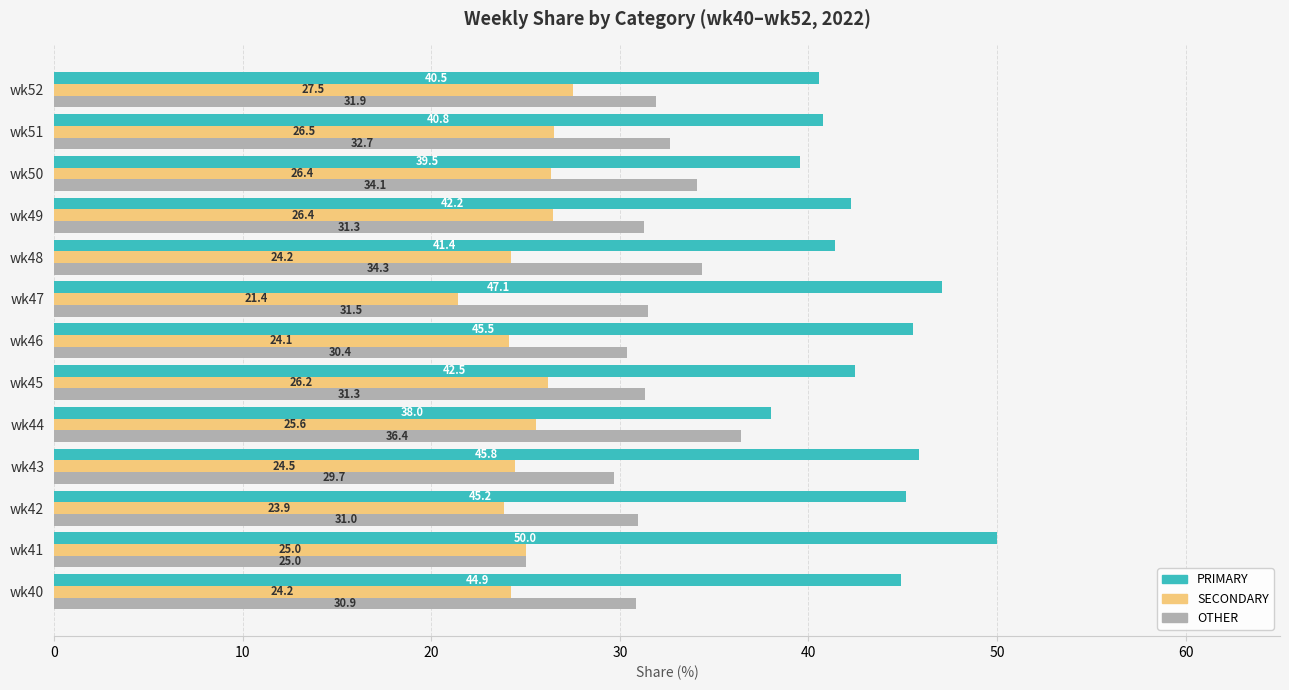

Which category has the highest value in the SECONDARY series?

wk52